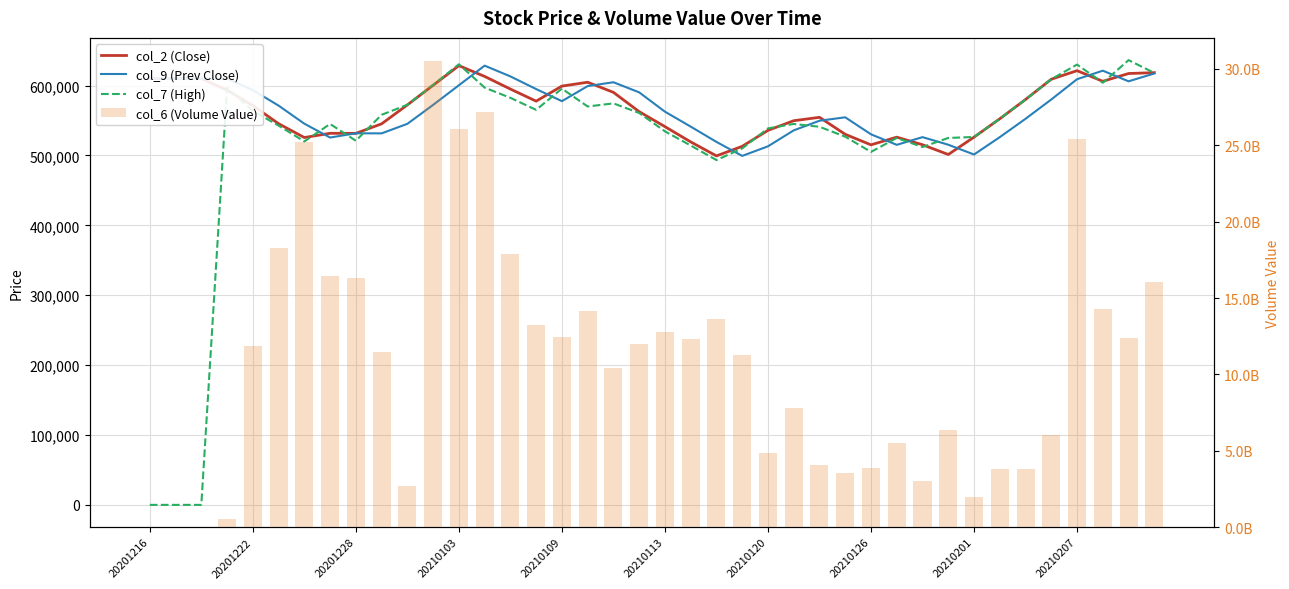

What is the difference between the maximum and minimum values in the col_2 (Close) series?

129129